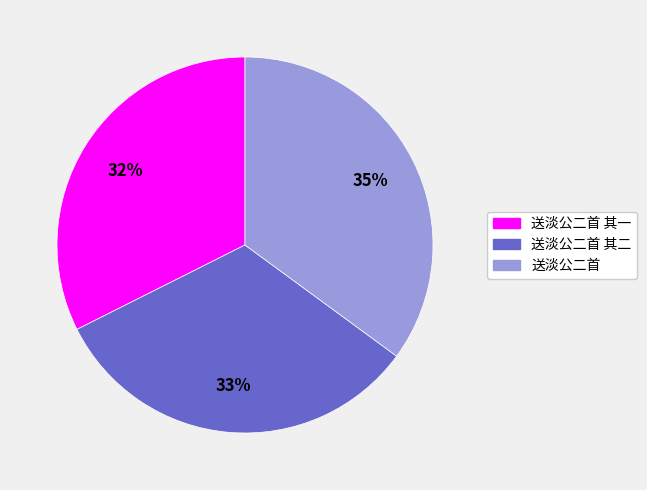

Is the sum of 送淡公二首 其二 and 送淡公二首 greater than half?

Yes